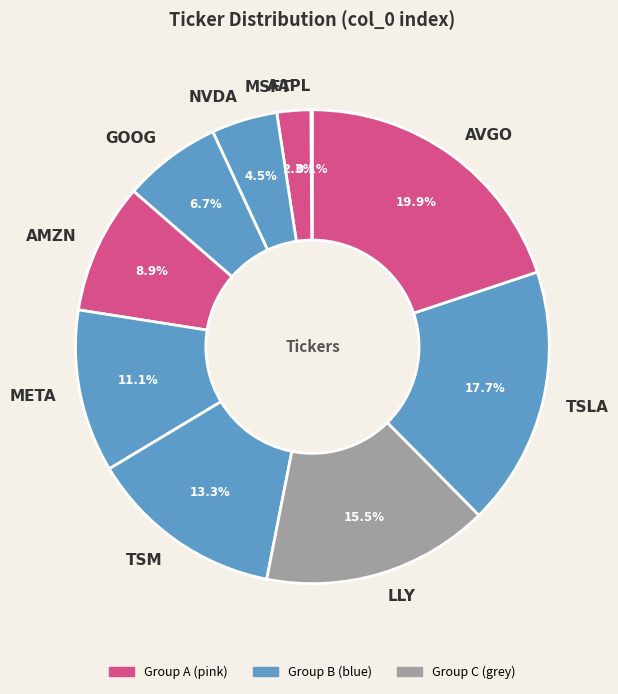

What percentage do LLY and NVDA together represent?

20.0%